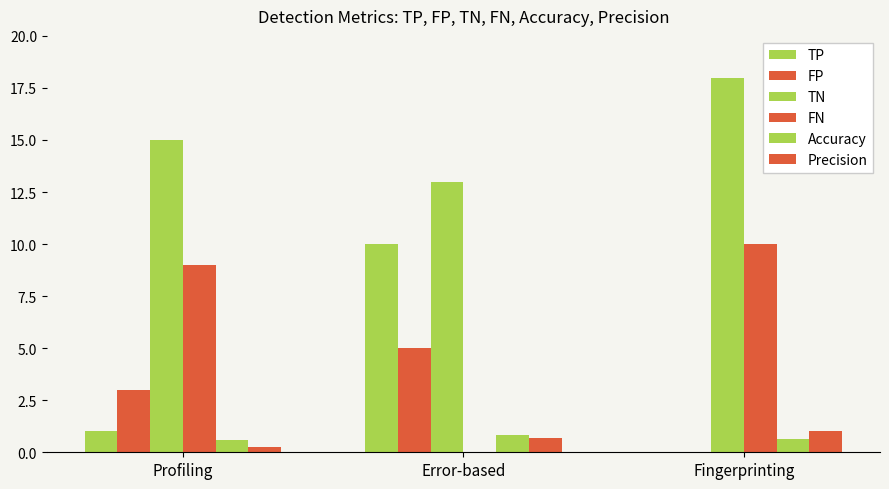

What is the average value of the FP series?

2.7